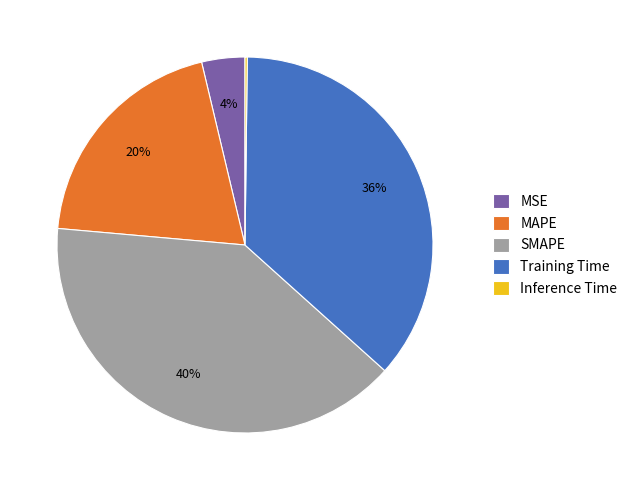

To the nearest percent, what portion does Training Time represent?

36%